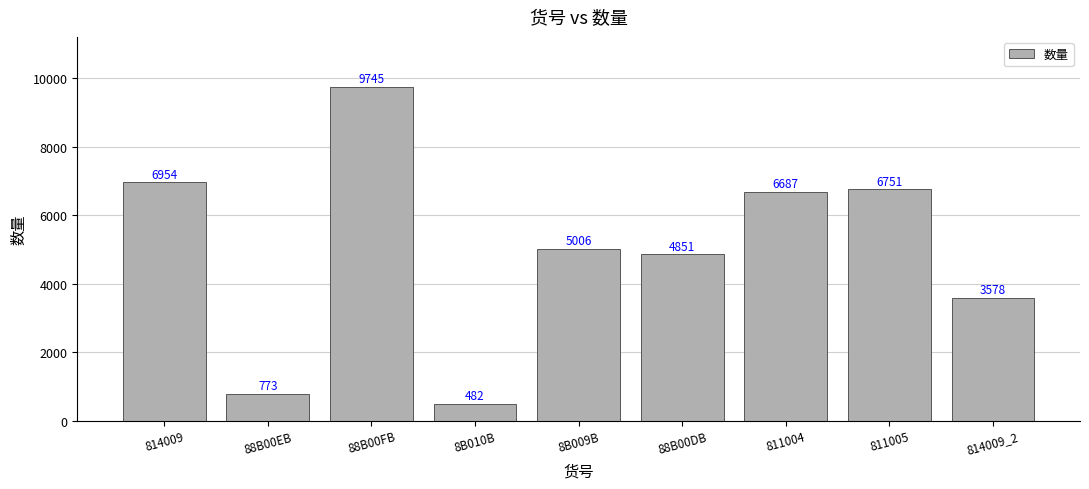

Where does the data first go above 5006?

814009